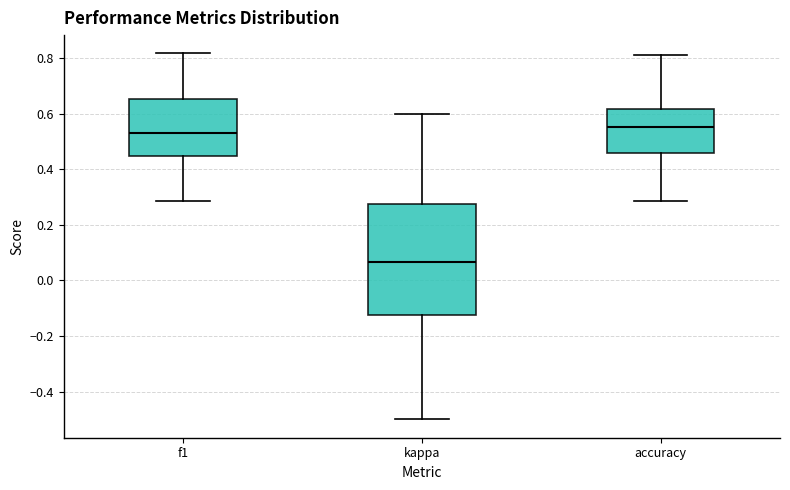

Where is the lower edge of the box for kappa on the y-axis? The values are not printed on the chart, so give them approximately, as read against the axis.

-0.12